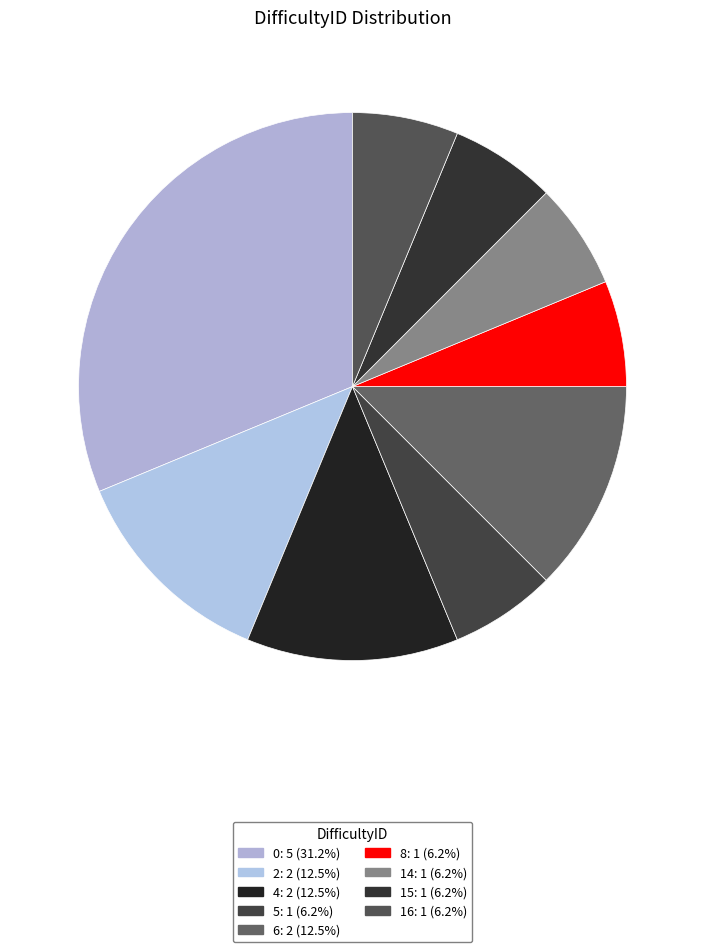

Is there a majority slice in this chart?

No